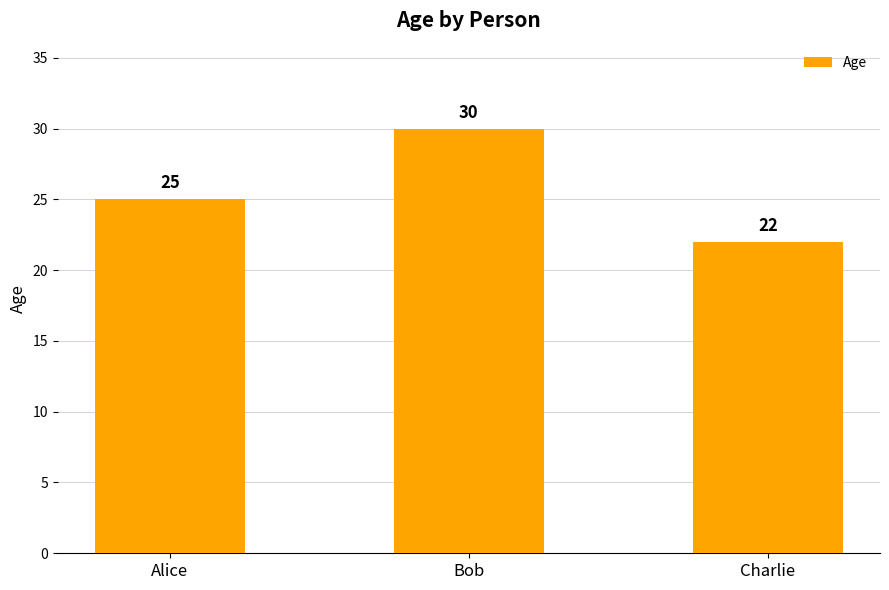

What is the value of the 2nd bar from the left?

30